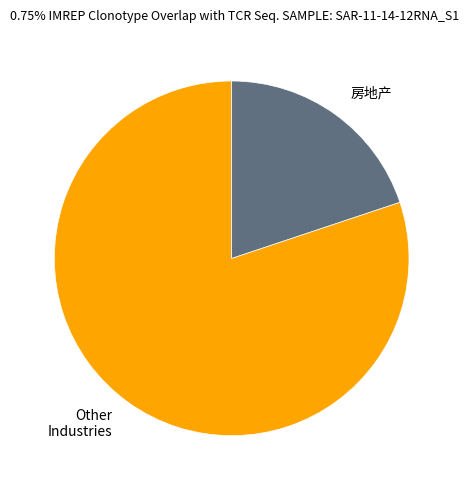

Between Other Industries and 房地产, which is larger?

Other Industries